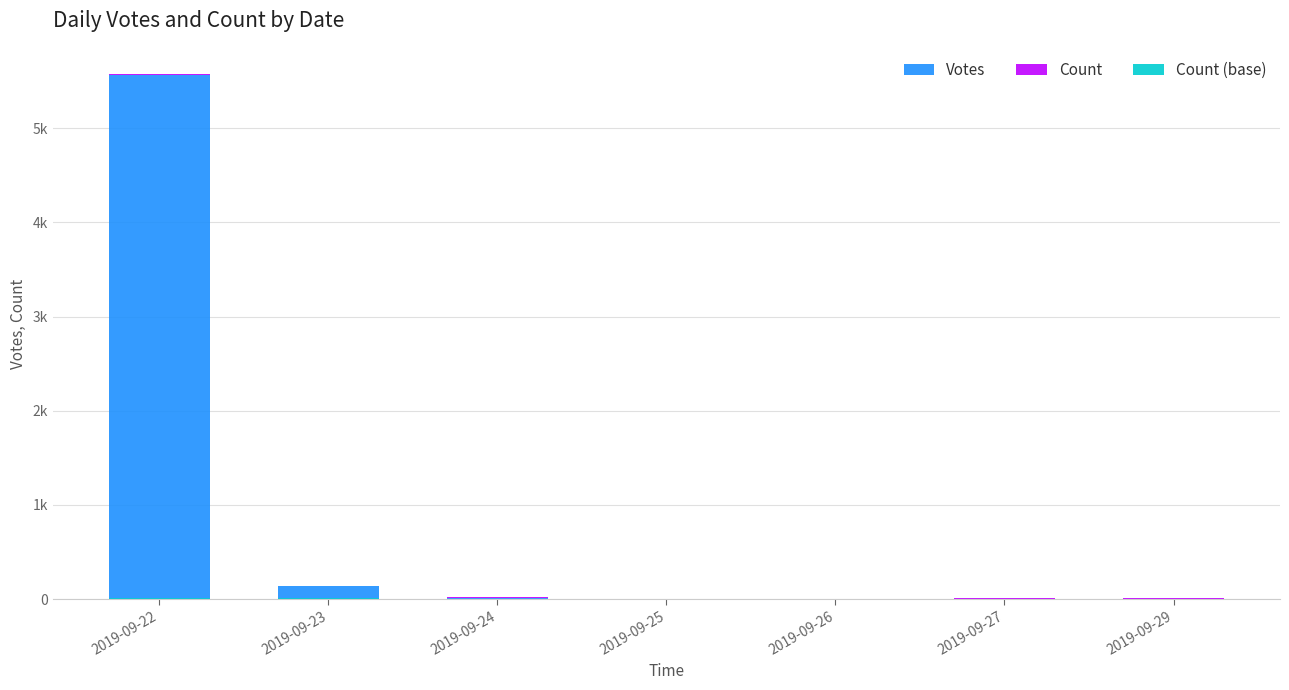

Which category has the highest value across all series?

2019-09-22